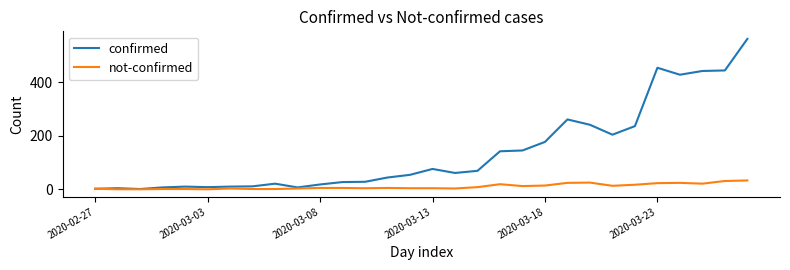

What is the maximum value for confirmed?

562